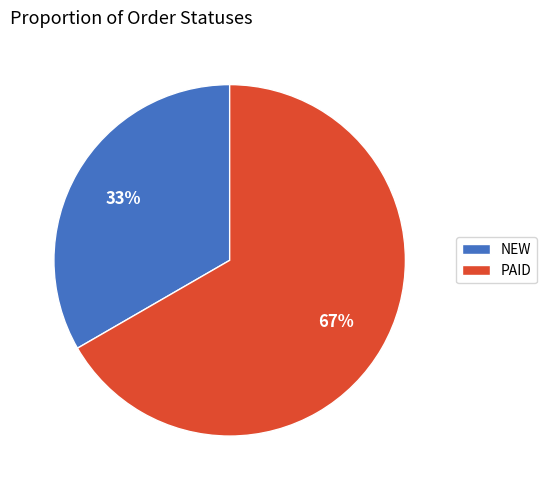

Which category has the smallest portion of the pie?

NEW